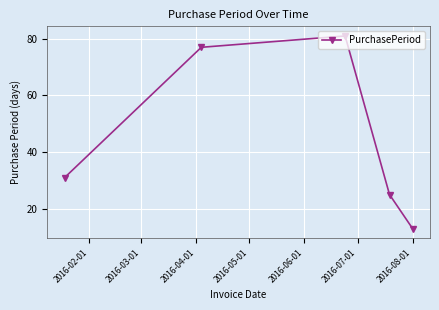

What is the difference between the maximum and minimum values?

68